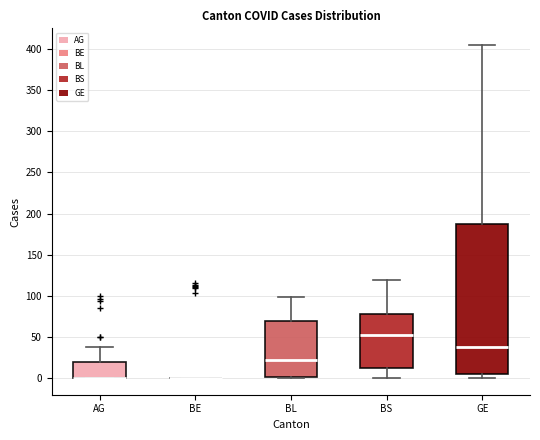

Which box is the tallest, from its lower edge to its upper edge?

GE